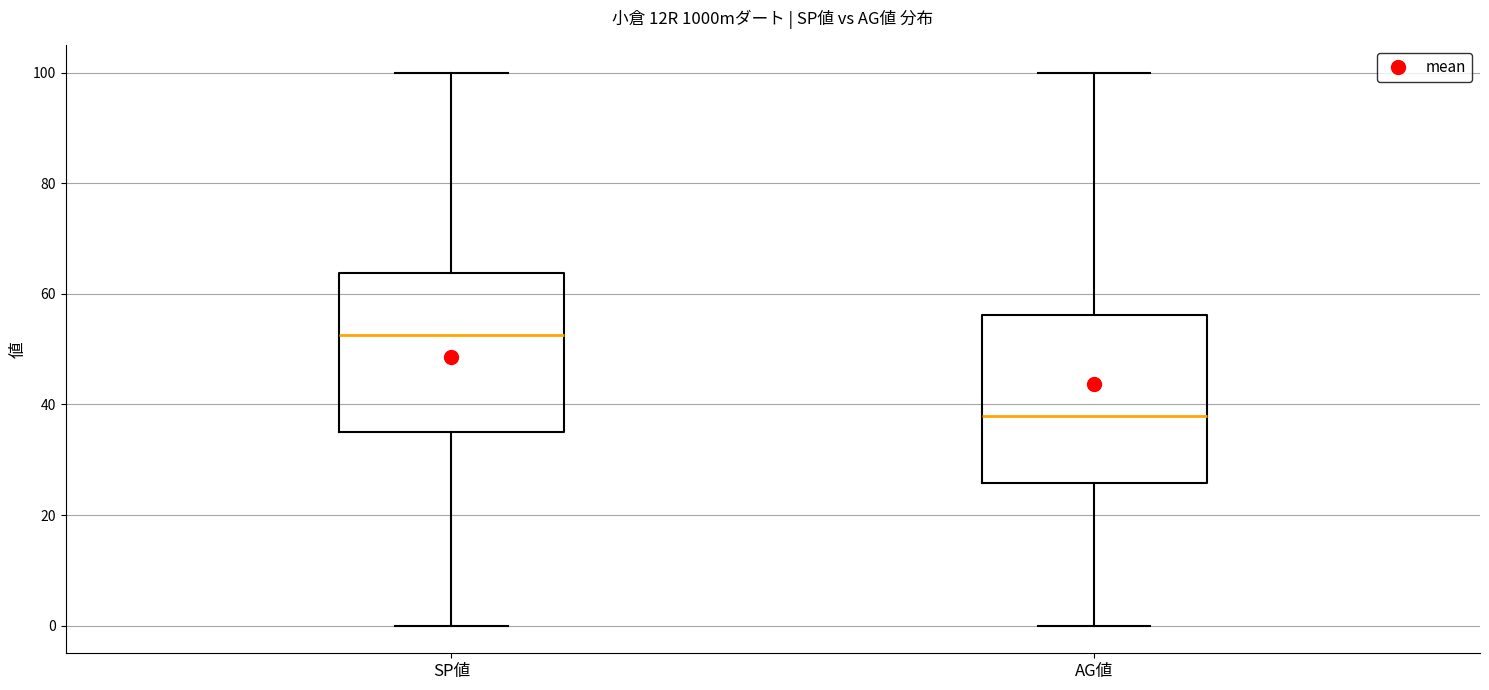

Reading left to right, read every box against the y-axis: the position of its median line, the range the box covers, and the ends of its whiskers. The values are not printed on the chart, so give them approximately, as read against the axis.

SP値: median 52, box 36 to 64, whiskers 0 to 100
AG値: median 38, box 26 to 56, whiskers 0 to 100